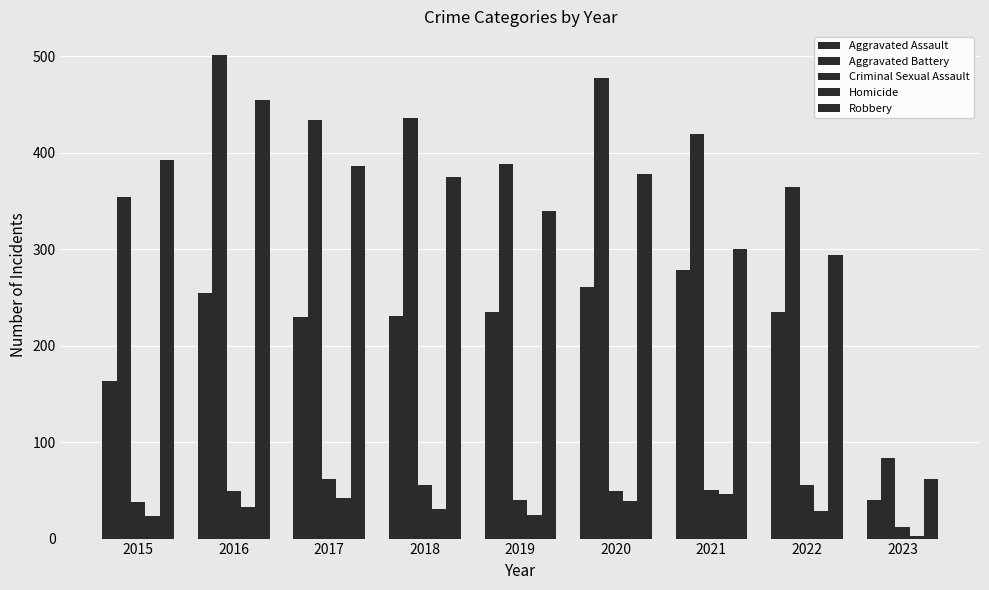

List the series in order of their peak value, highest first.

Aggravated Battery, Robbery, Aggravated Assault, Criminal Sexual Assault, Homicide